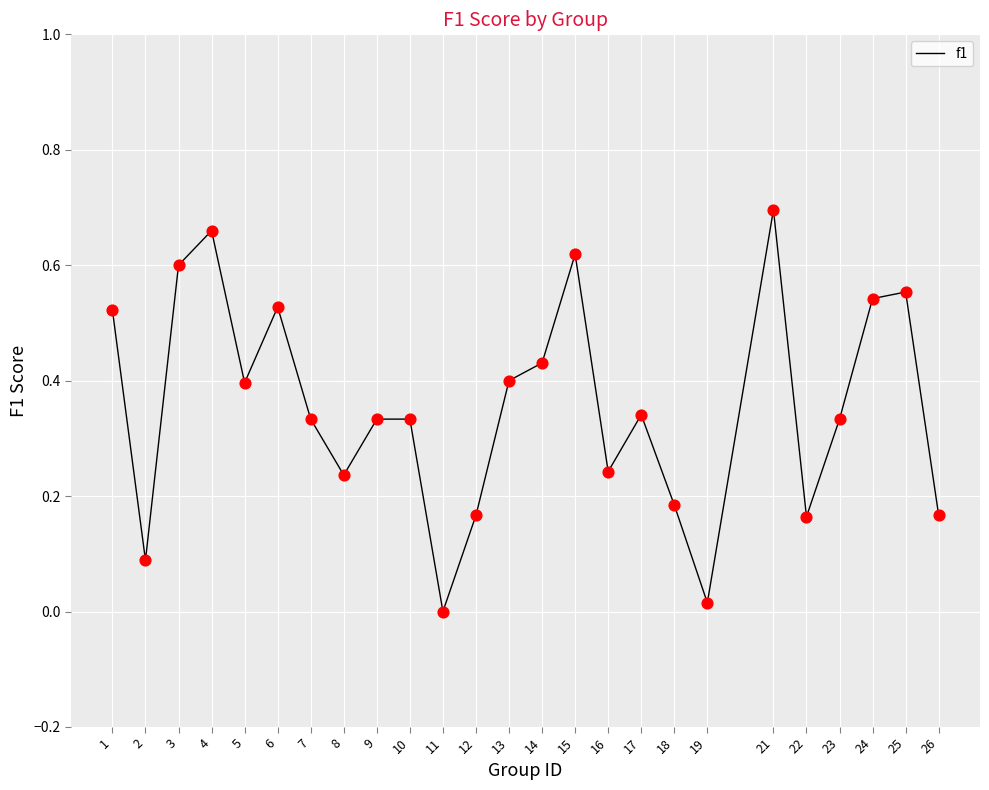

Between 11 and 14, which is larger?

14